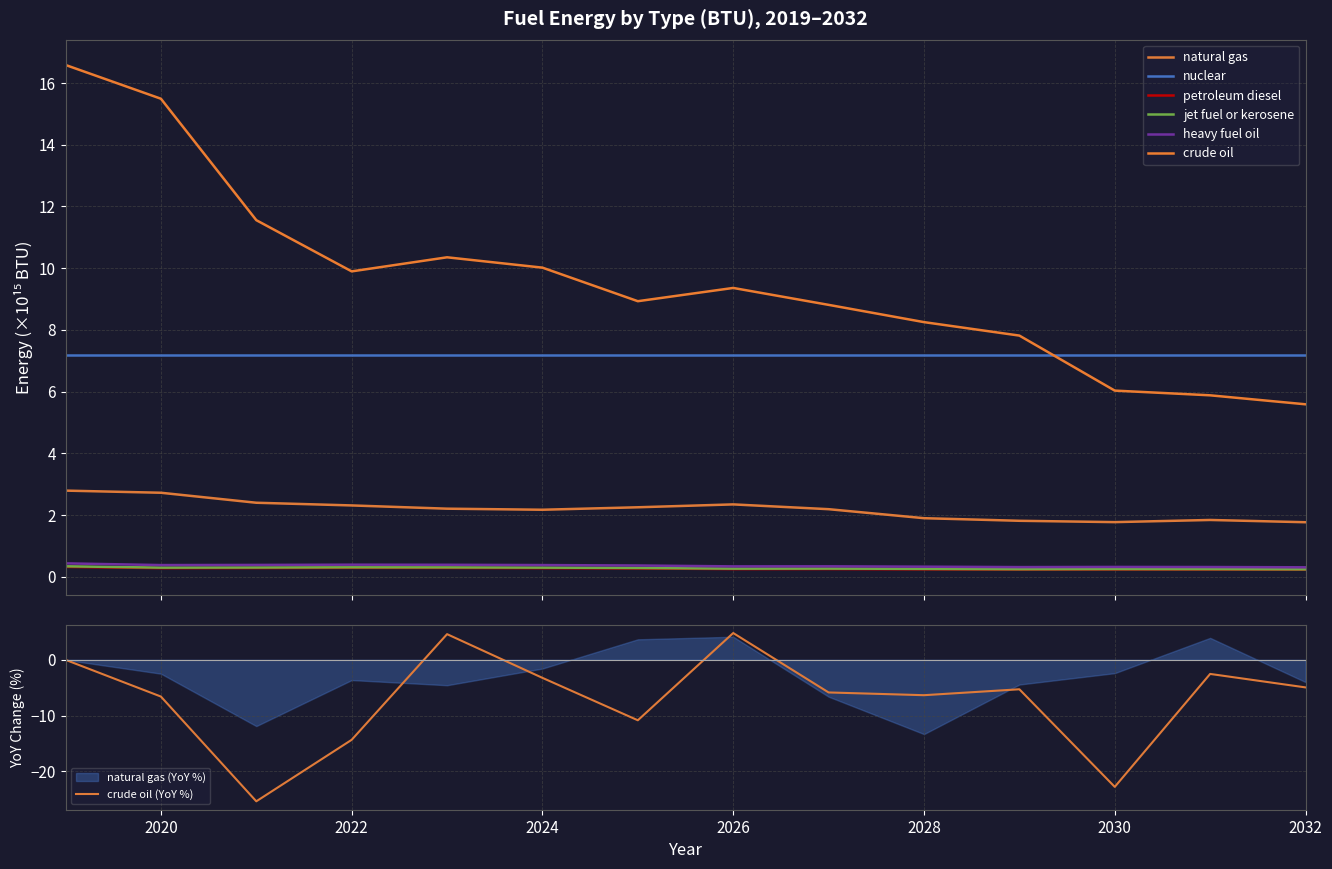

Rank the categories by natural gas value from lowest to highest.

2032, 2030, 2029, 2031, 2028, 2024, 2027, 2023, 2025, 2022, 2026, 2021, 2020, 2019